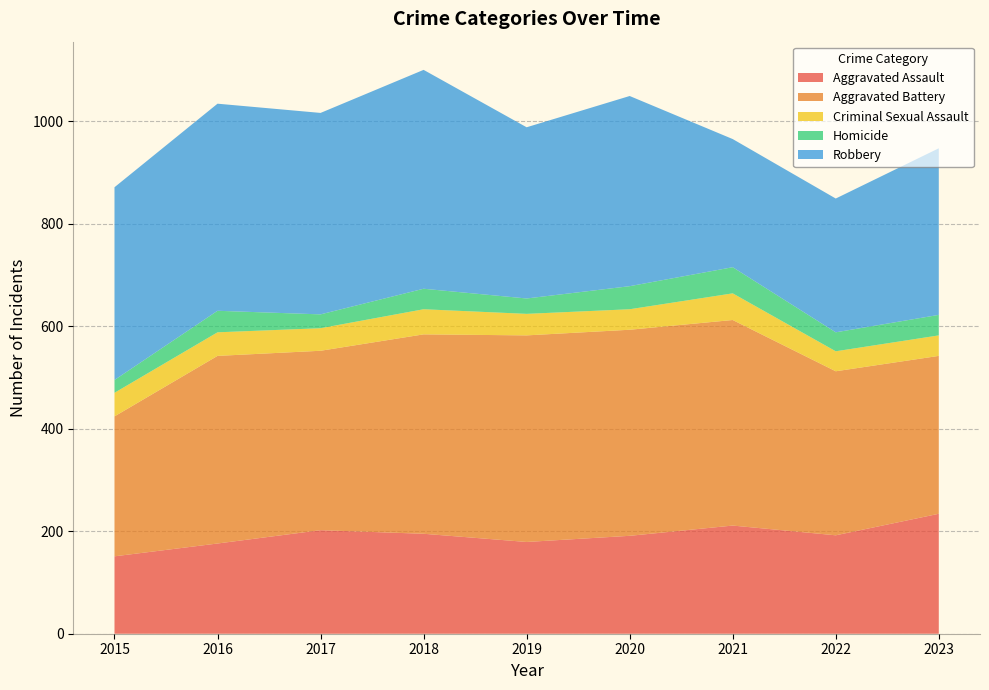

Reading right to left, what are all the values shown in this chart?

Aggravated Assault: 2023=234	2022=192	2021=211	2020=191	2019=179	2018=195	2017=202	2016=176	2015=151
Aggravated Battery: 2023=308	2022=320	2021=401	2020=402	2019=403	2018=389	2017=350	2016=366	2015=273
Criminal Sexual Assault: 2023=40	2022=39	2021=52	2020=40	2019=42	2018=49	2017=44	2016=46	2015=46
Homicide: 2023=40	2022=37	2021=51	2020=45	2019=30	2018=40	2017=27	2016=42	2015=25
Robbery: 2023=325	2022=261	2021=250	2020=371	2019=334	2018=427	2017=393	2016=404	2015=376